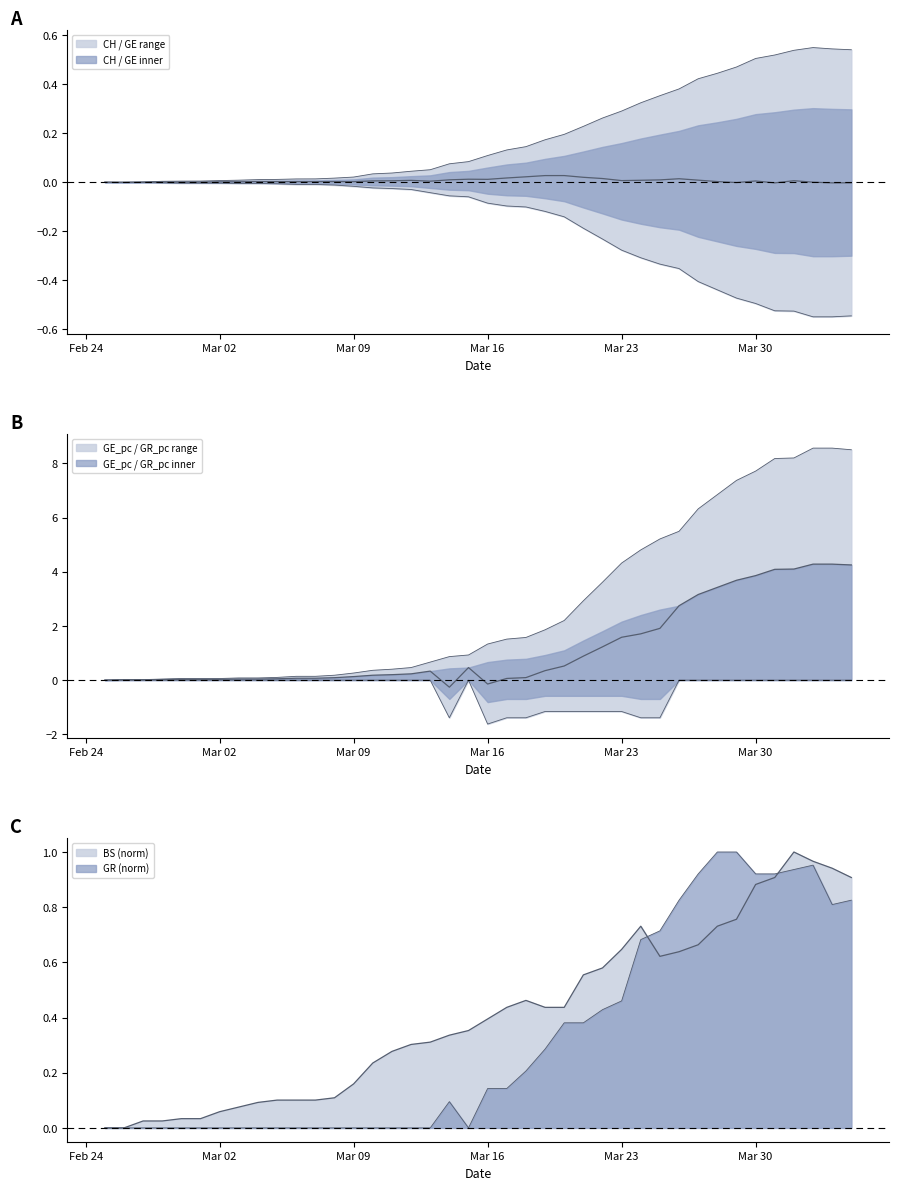

What are all the series names shown in the legend?

CH, GE, BS, GR, GE_pc, GR_pc